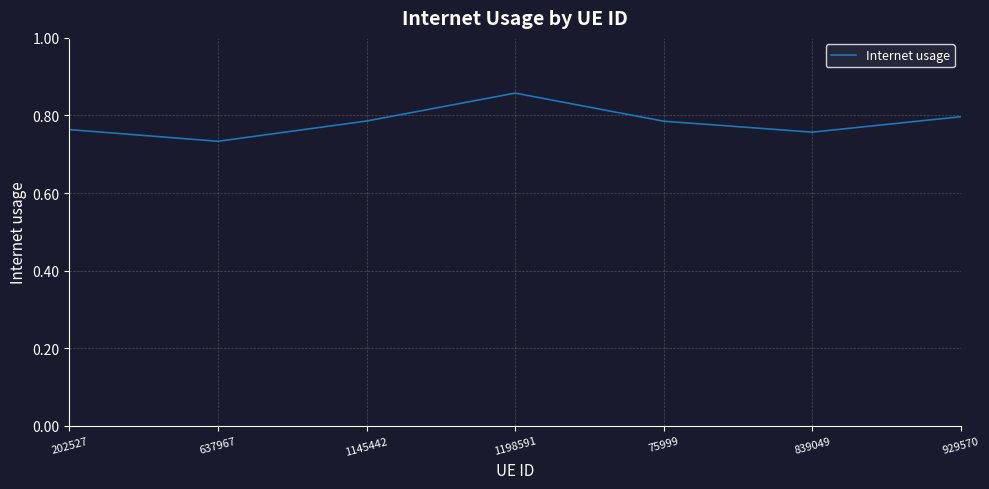

At which category does the chart reach its minimum across all series?

637967